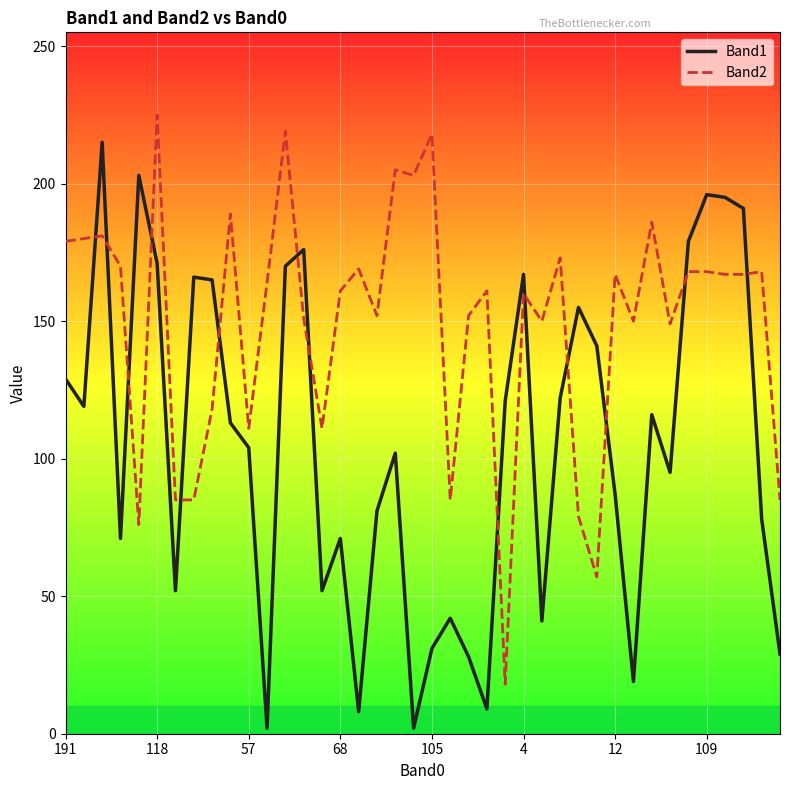

Which series has the largest total across all categories?

Band2